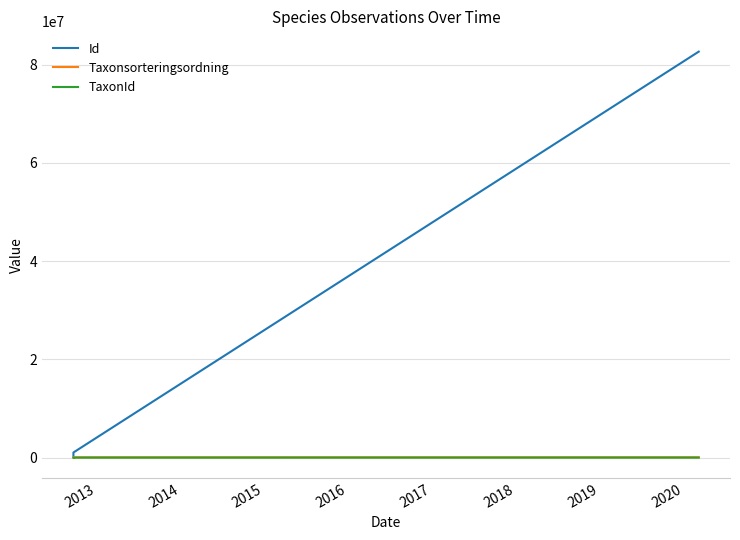

What is the average value of the Taxonsorteringsordning series?

85402